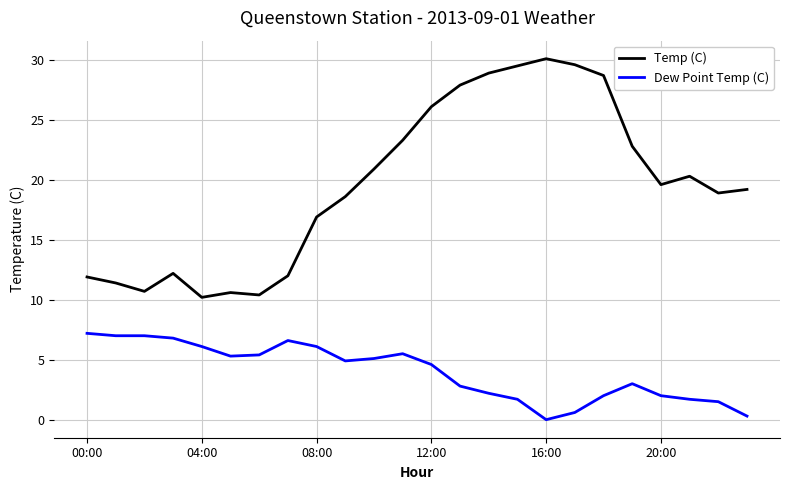

What is the maximum value shown in the chart?

30.1